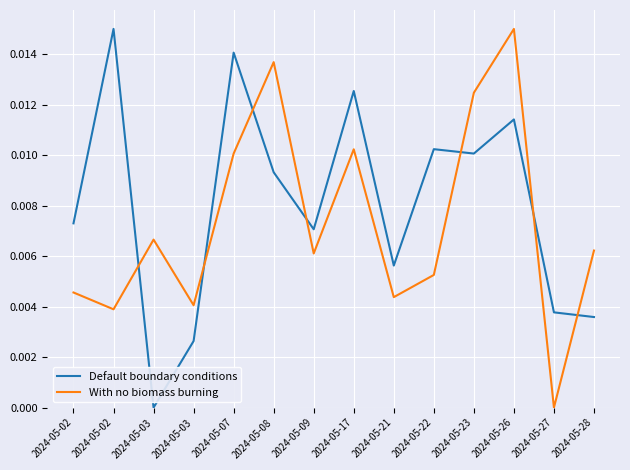

Which series ends up on top after the final intersection of Default boundary conditions and With no biomass burning?

With no biomass burning